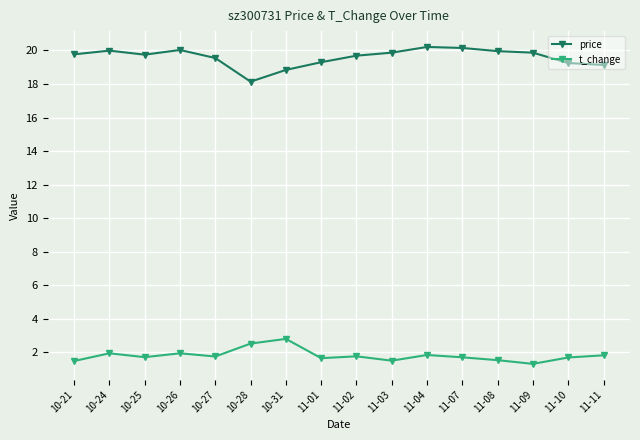

True or false: t_change has a value of 0.6 at 10-28.

False